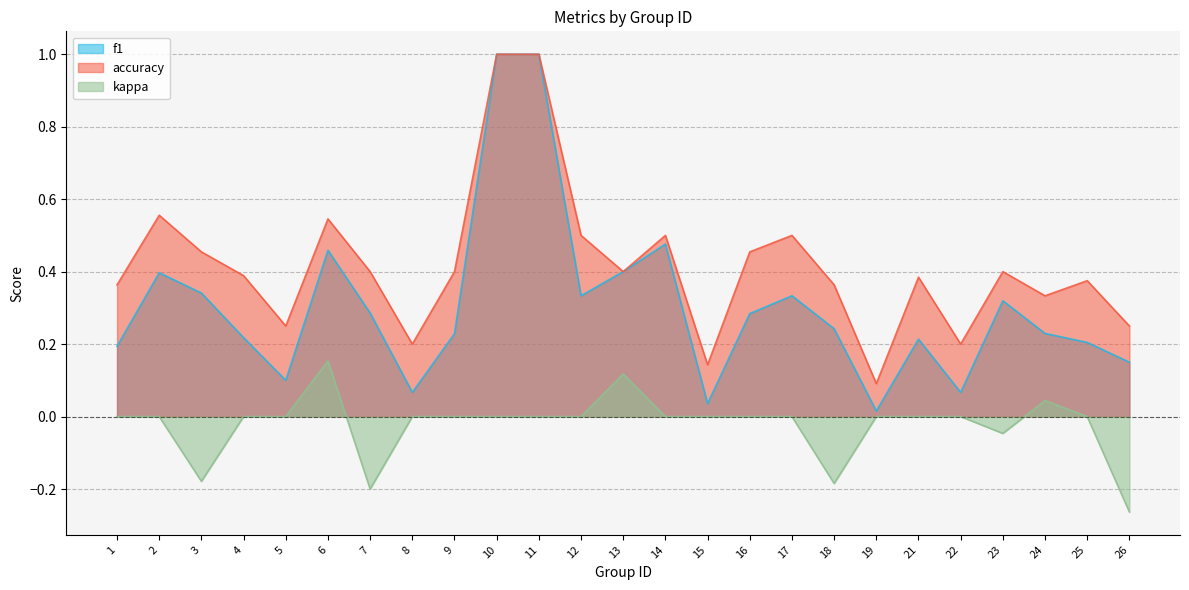

What is the smallest value displayed?

-0.3